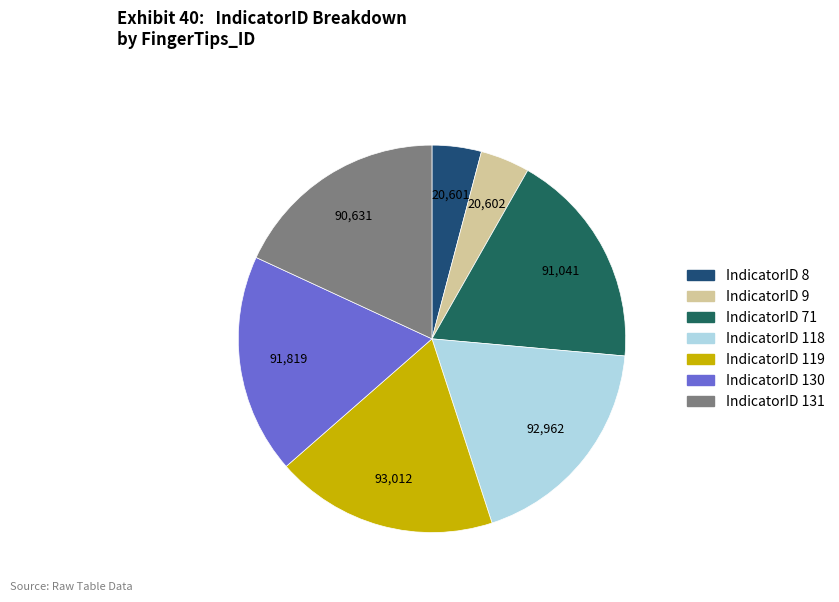

To the nearest percent, what is the difference between the largest and smallest slice percentages?

14%